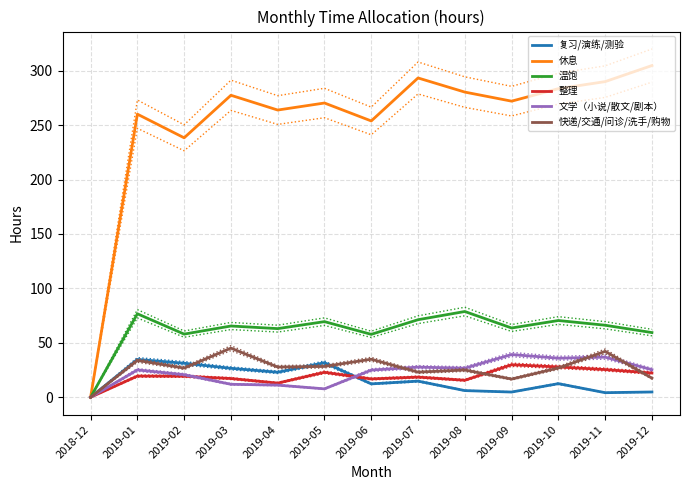

What is the sum of all 复习/演练/测验 values?

206.7